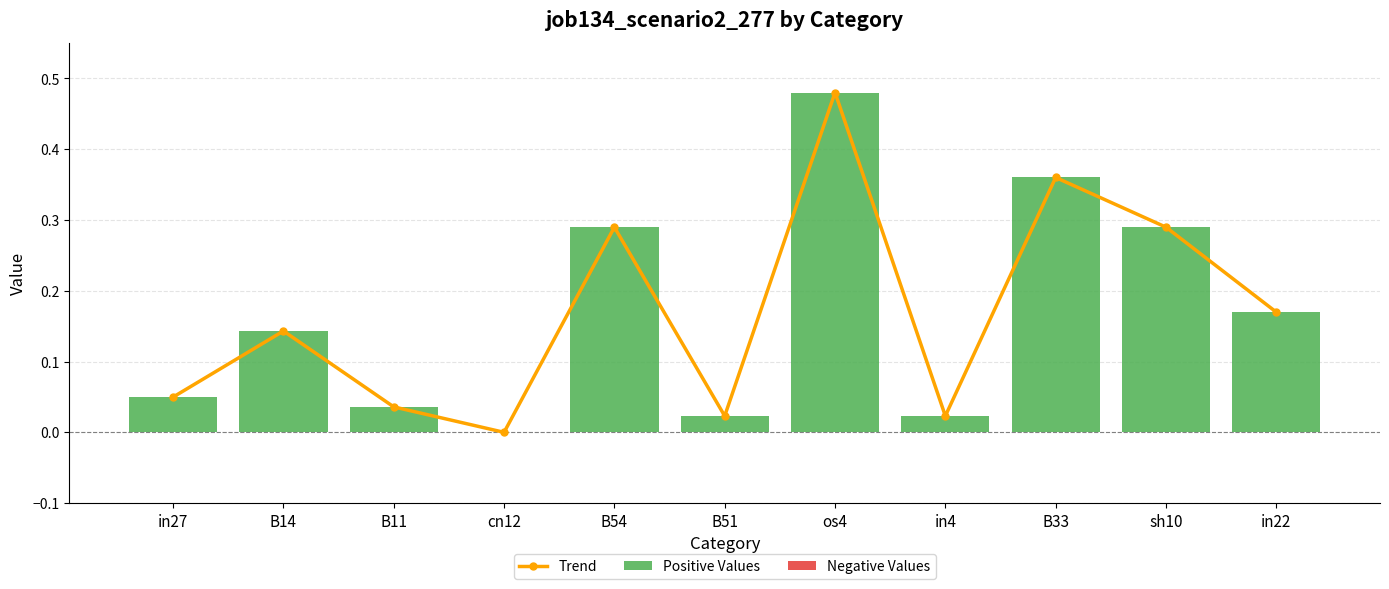

Which has a higher value, B11 or B14?

B14